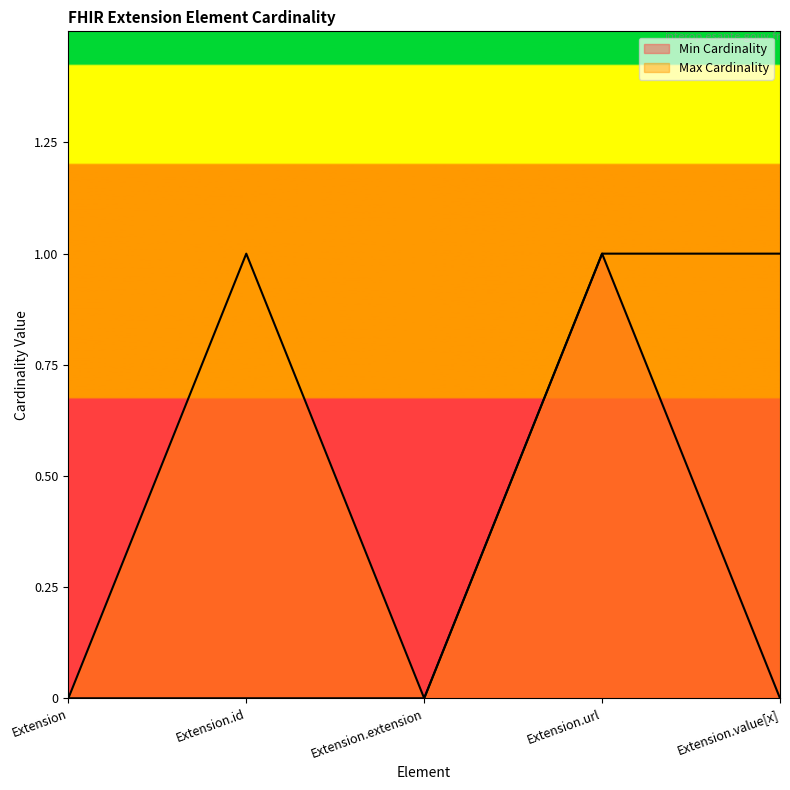

What is the label of the 1st point from the left?

Extension